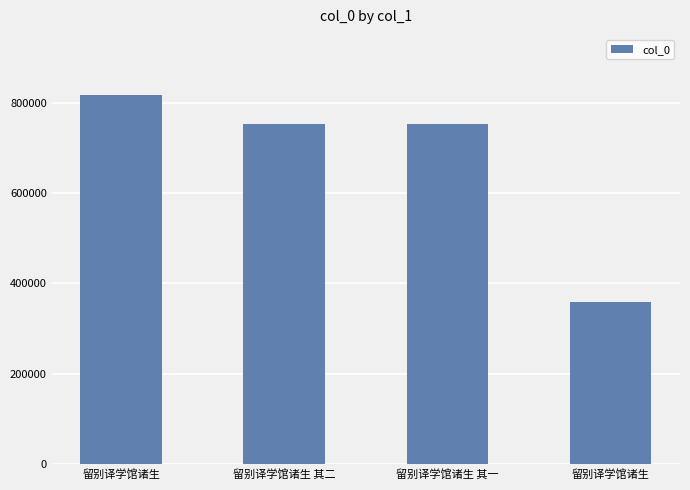

How many categories are shown in the chart?

4